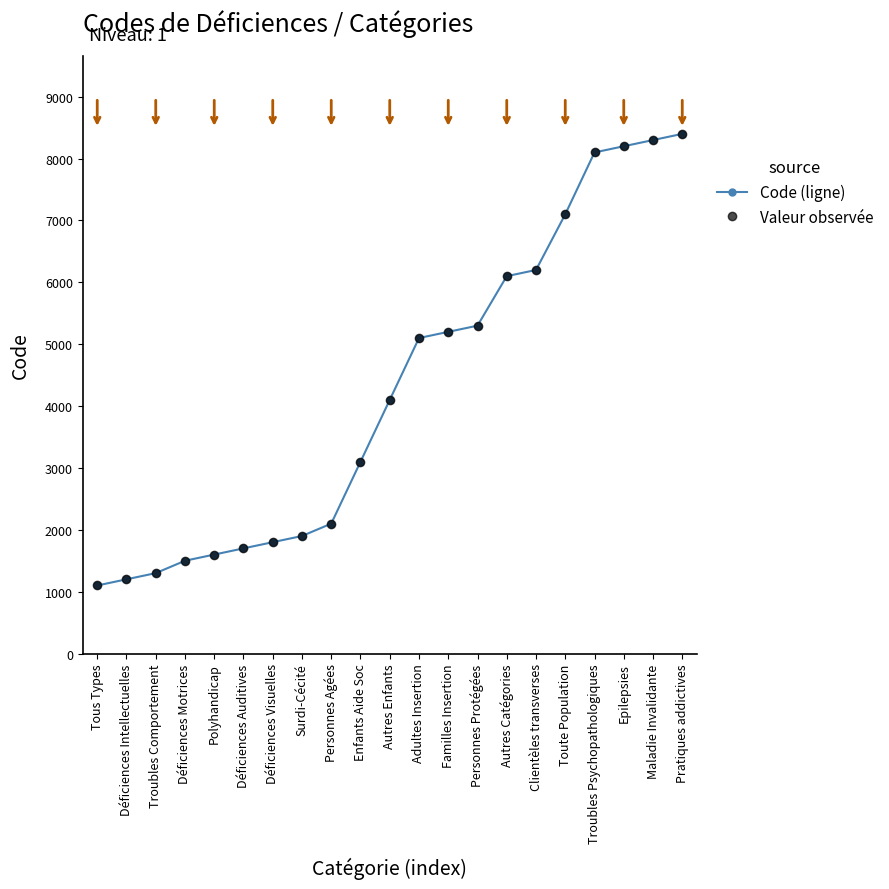

Is the value of Valeur observée at Troubles Psychopathologiques greater than the value of Code (ligne) at Déficiences Auditives?

Yes